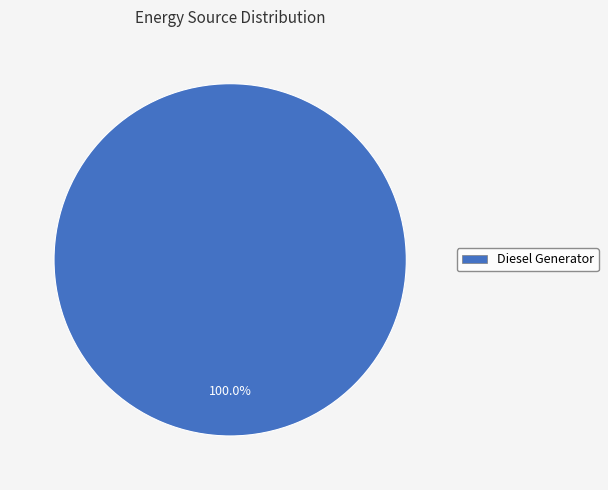

Is there any slice that represents more than half of the pie?

Yes